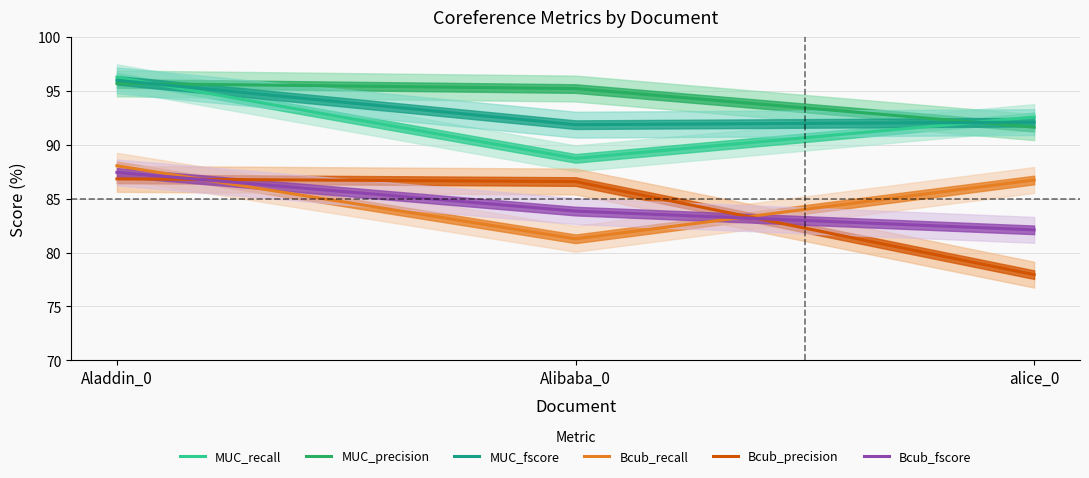

What is the highest value of the MUC_recall series?

96.3